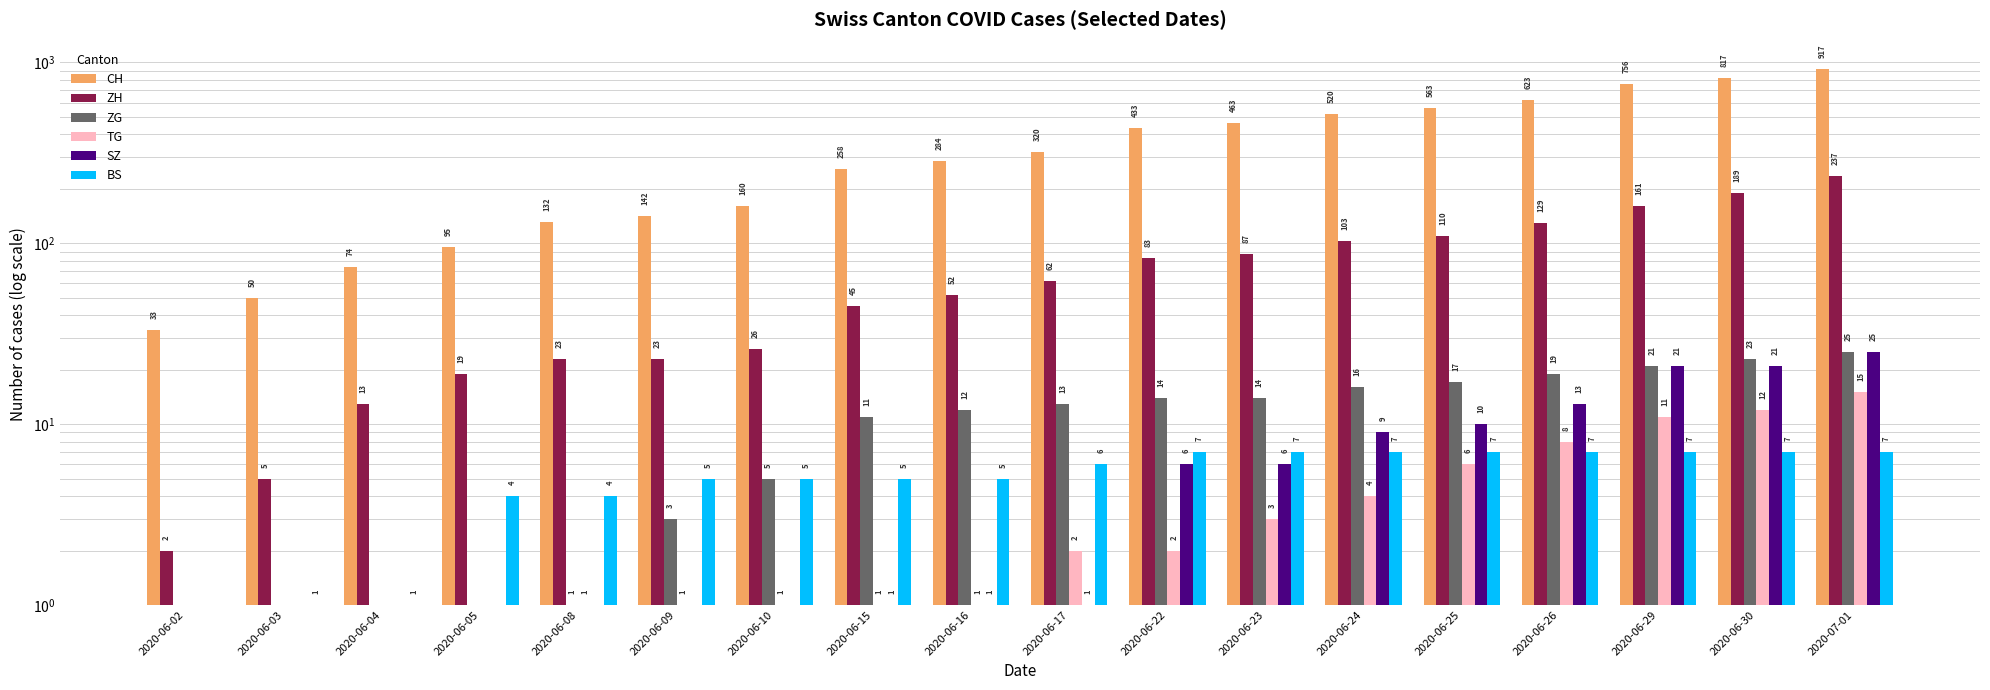

How many series are shown in this chart?

6